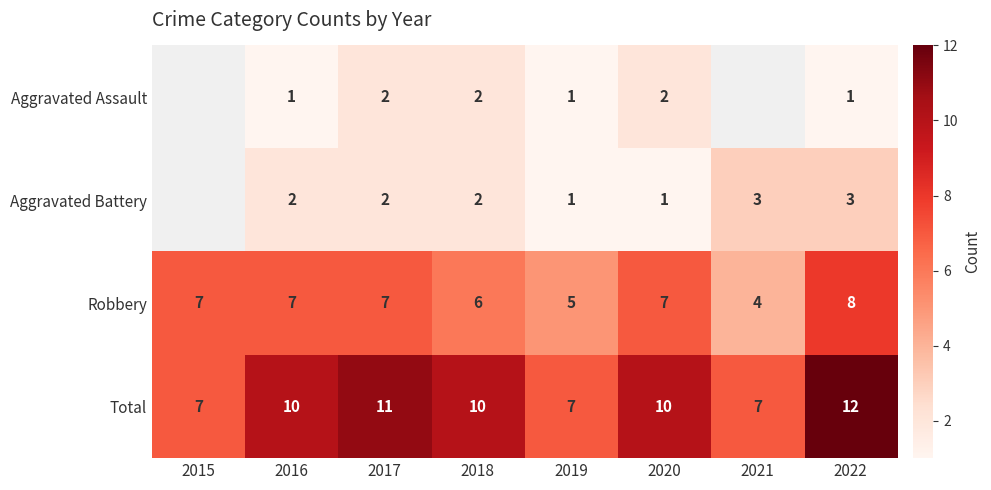

What is the difference between the highest and lowest values at 2020?

9